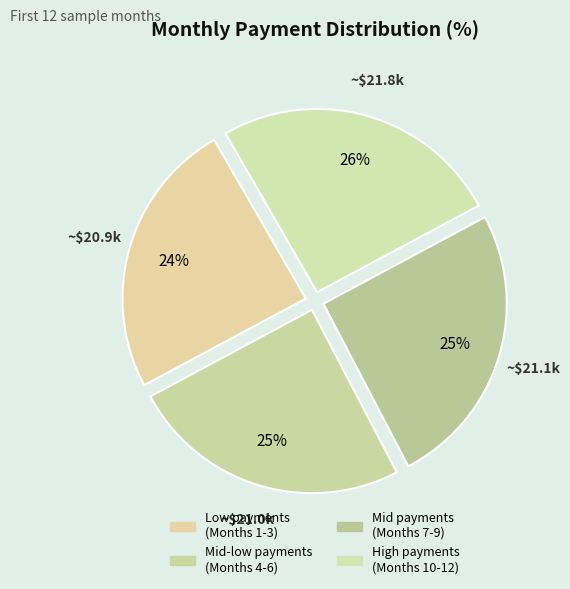

Count the number of slices in the pie.

4